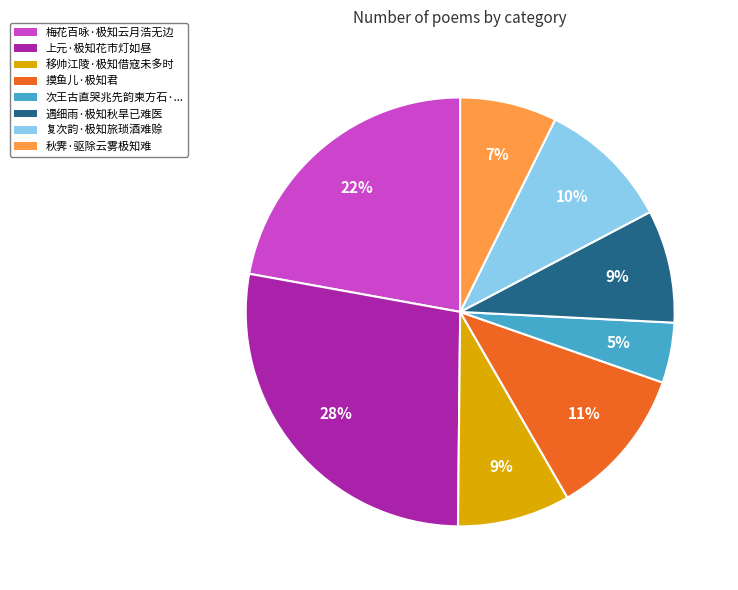

How many segments does this pie chart have?

8